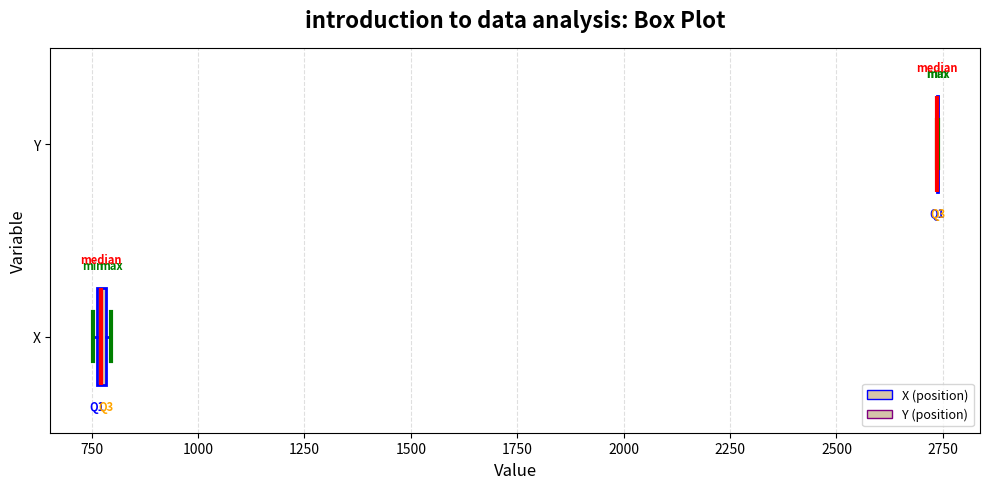

Where is the right edge of the box for X on the x-axis? The values are not printed on the chart, so give them approximately, as read against the axis.

800